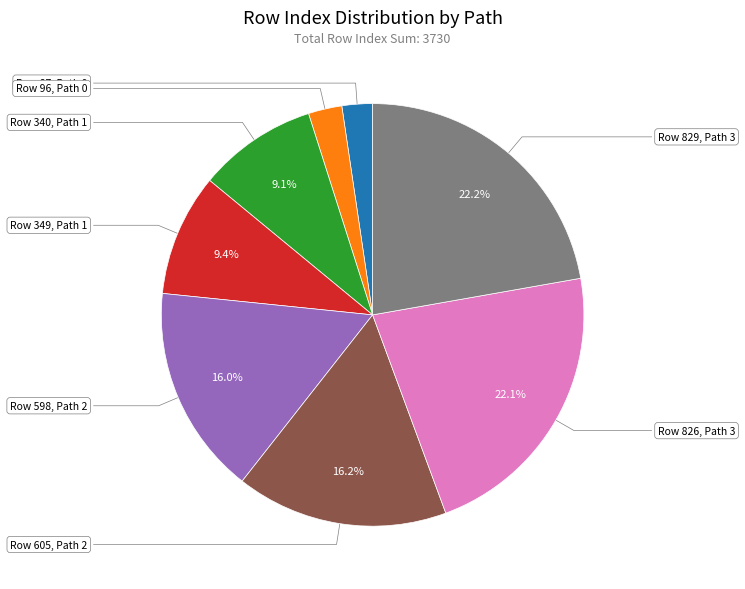

What is the change in value from Row 87, Path 0 to Row 349, Path 1?

+262